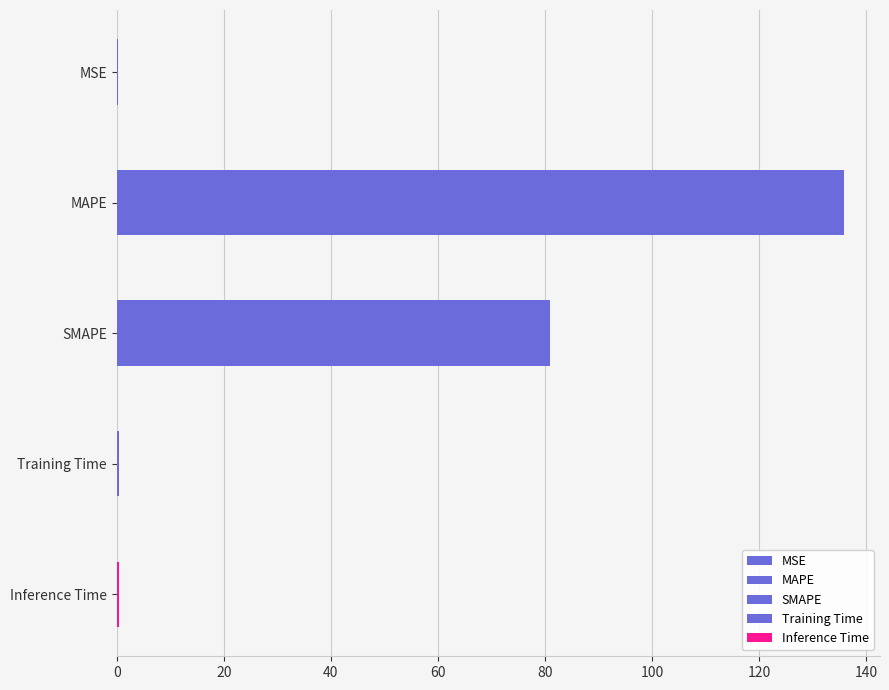

How many bars are there in total?

5